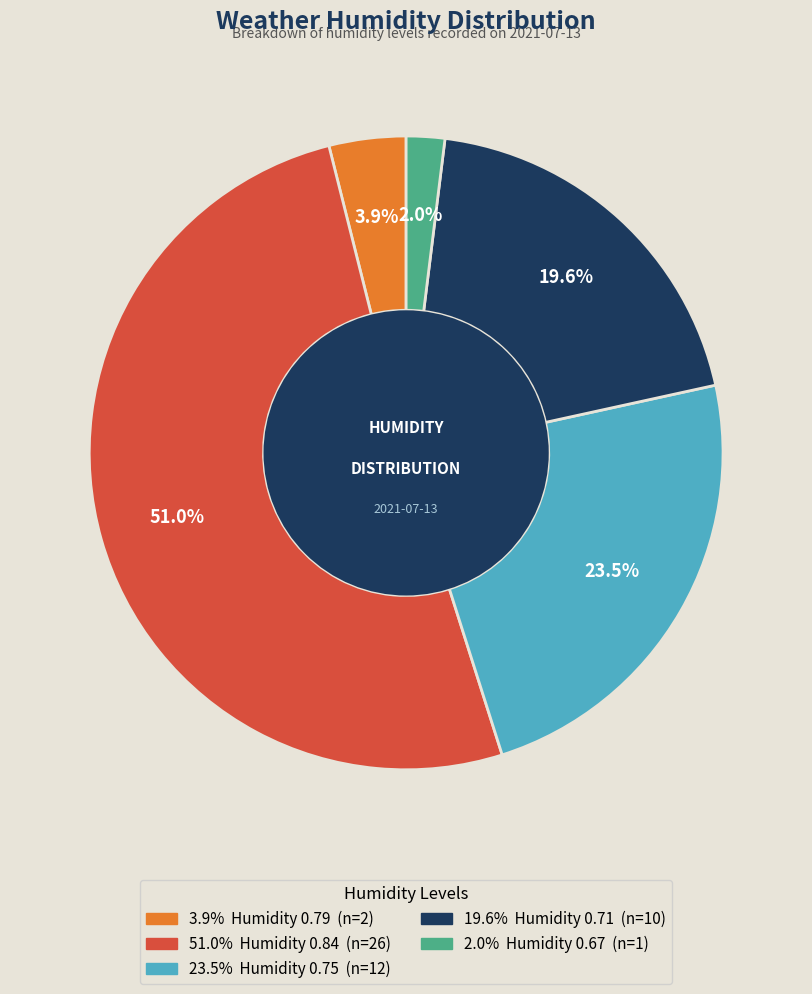

Count the number of slices in the pie.

5